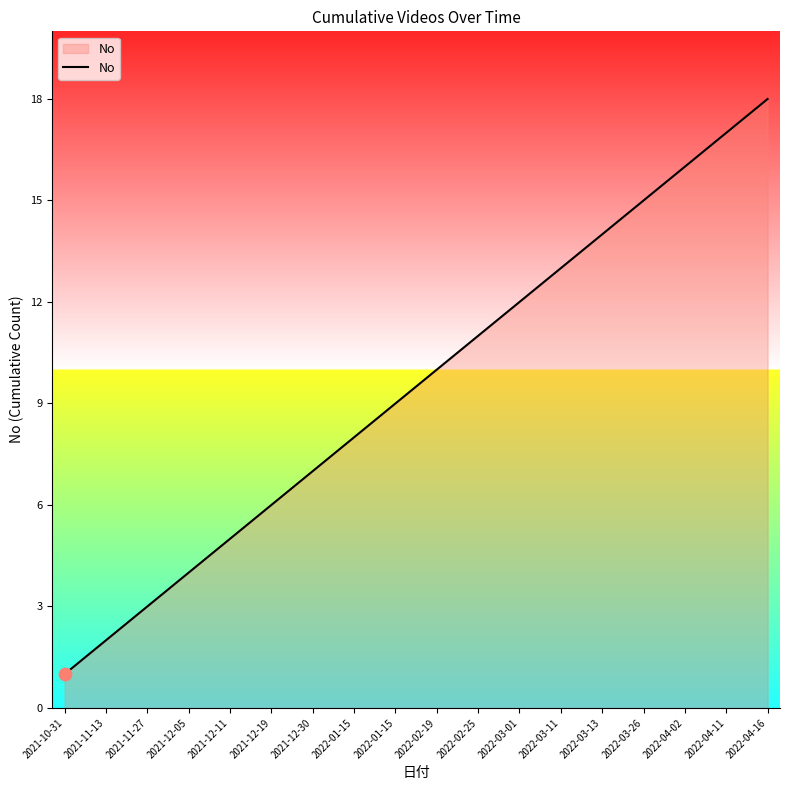

Between 2022-04-02 and 2022-01-15, which is larger?

2022-04-02